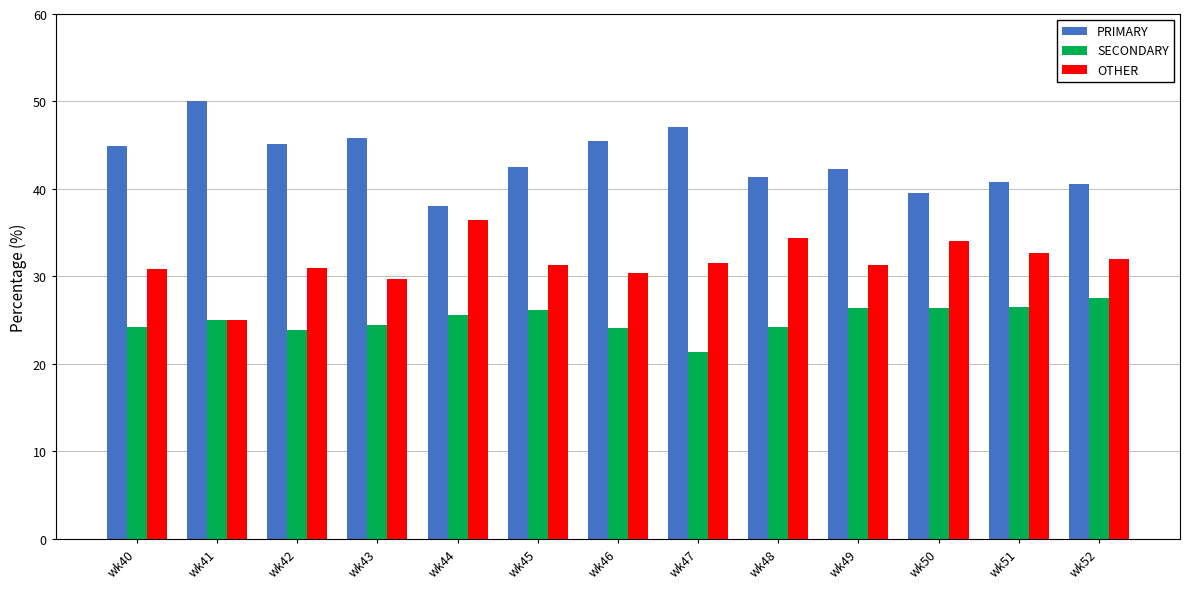

What is the difference between the highest and lowest values at wk47?

25.7